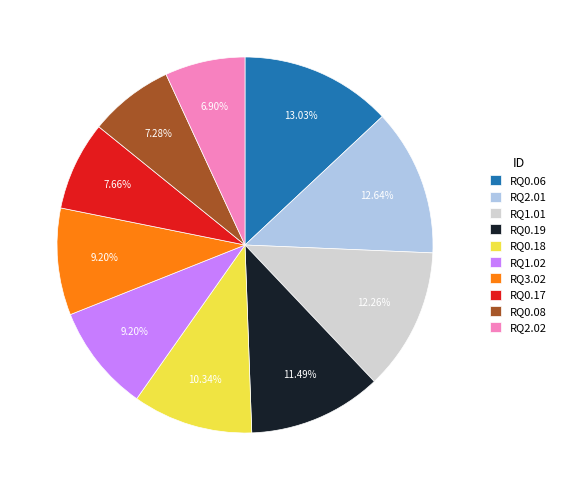

To the nearest percent, what is the average slice percentage?

10%